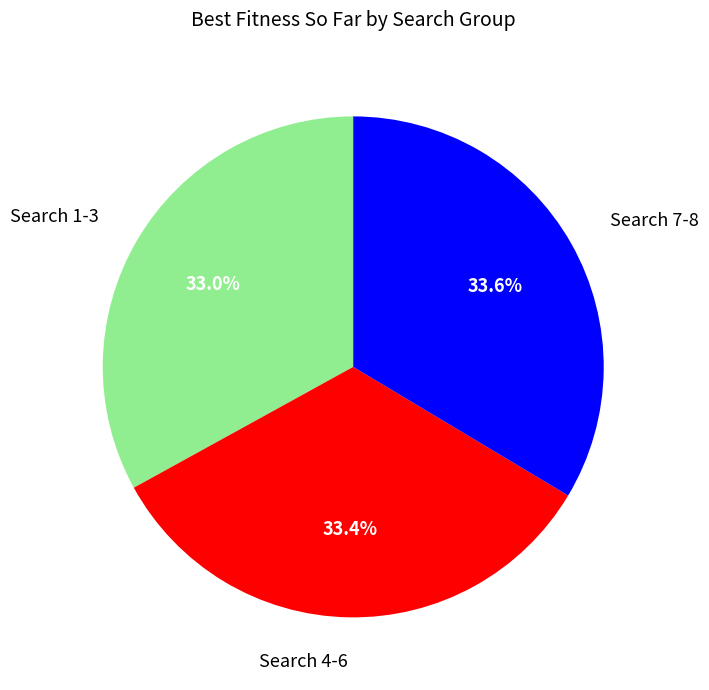

How many slices are in this pie chart?

3